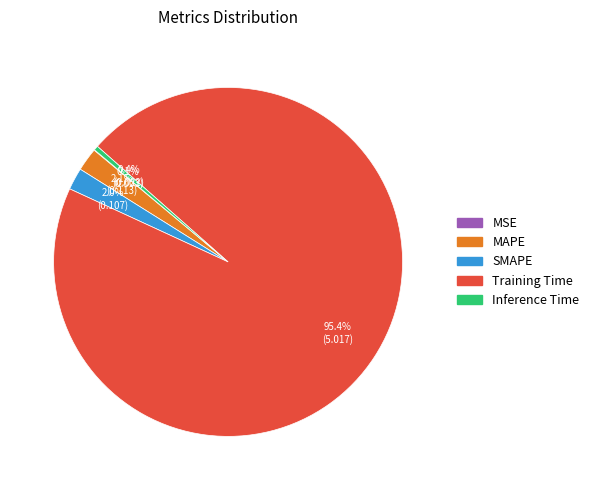

True or false: SMAPE accounts for 2% of the total.

True